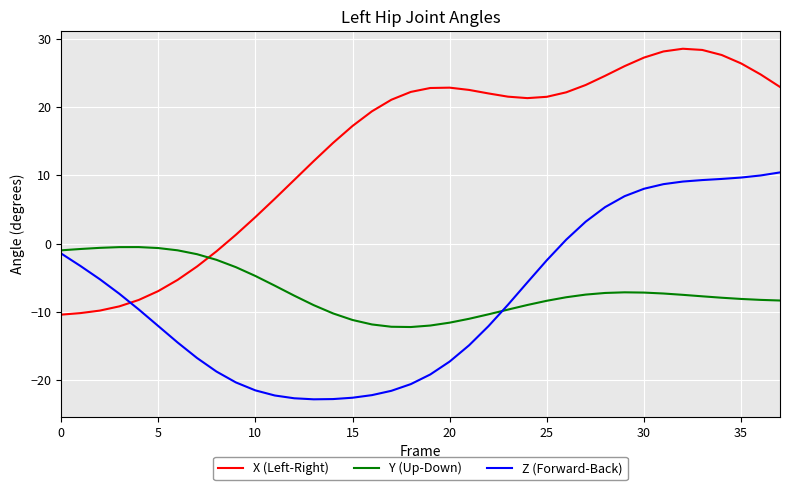

What is the difference between the second highest and minimum values in the Y (Up-Down) series?

11.7